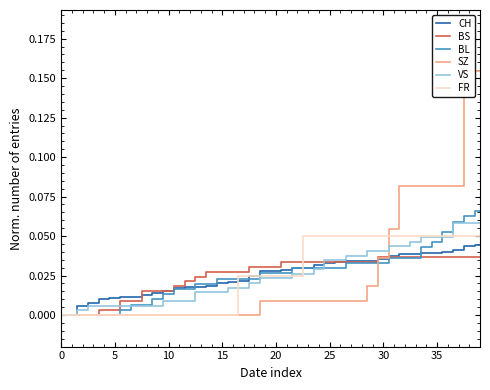

What is the highest value of the BL series?

0.1